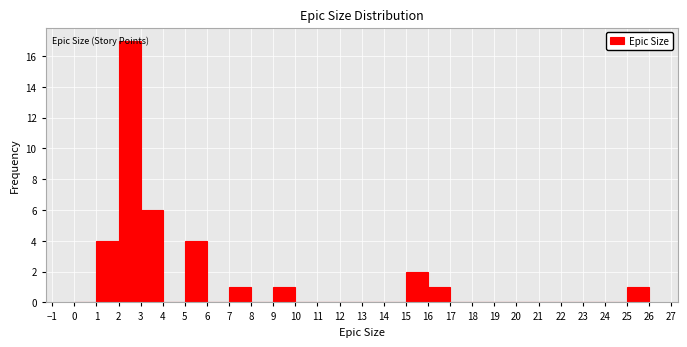

Reading left to right, list every bar in this chart as the range it spans on the x-axis followed by its height. The values are not printed on the chart, so give them approximately, as read against the axis.

0 to 1: 0
1 to 2: 4
2 to 3: 17
3 to 4: 6
4 to 5: 0
5 to 6: 4
6 to 7: 0
7 to 8: 1
8 to 9: 0
9 to 10: 1
10 to 11: 0
11 to 12: 0
12 to 13: 0
13 to 14: 0
14 to 15: 0
15 to 16: 2
16 to 17: 1
17 to 18: 0
18 to 19: 0
19 to 20: 0
20 to 21: 0
21 to 22: 0
22 to 23: 0
23 to 24: 0
24 to 25: 0
25 to 26: 1